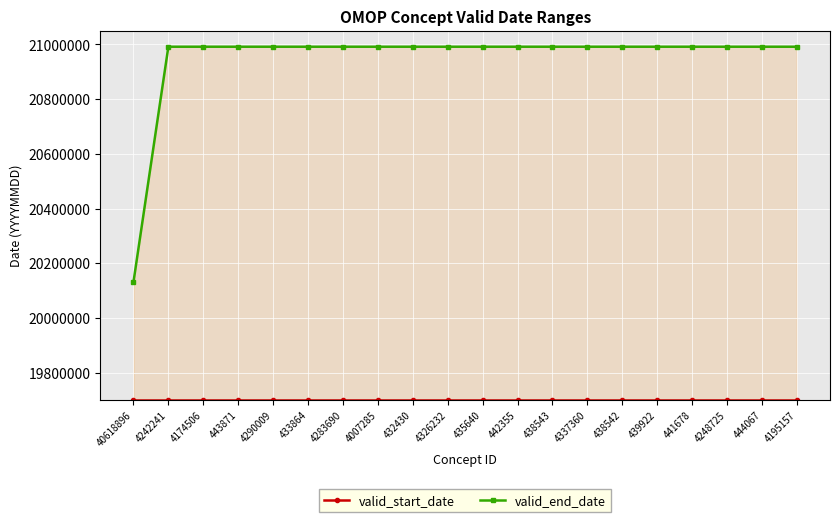

List the series in order of their overall mean, lowest first.

valid_start_date, valid_end_date